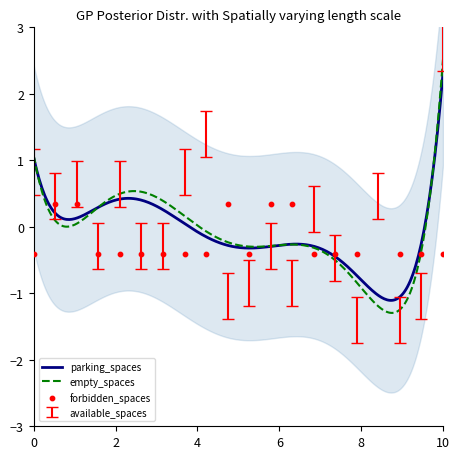

What is the minimum value for empty_spaces?

-1.3